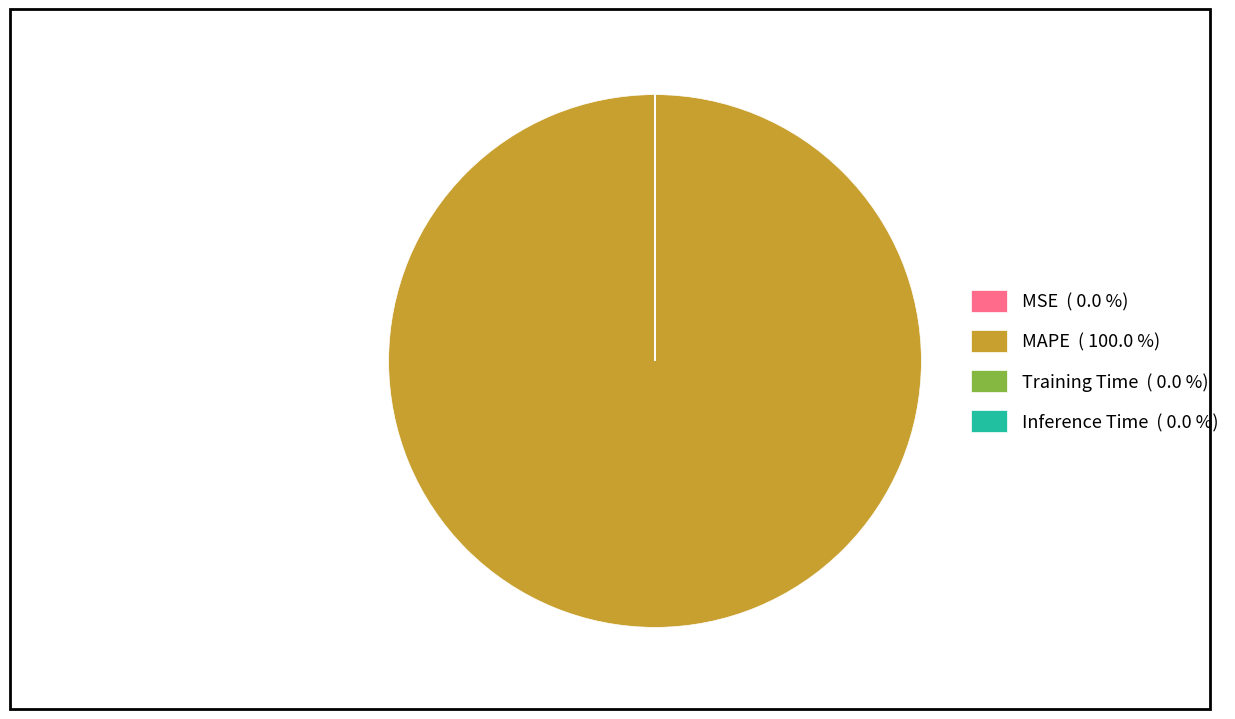

Is there any slice that represents more than half of the pie?

Yes